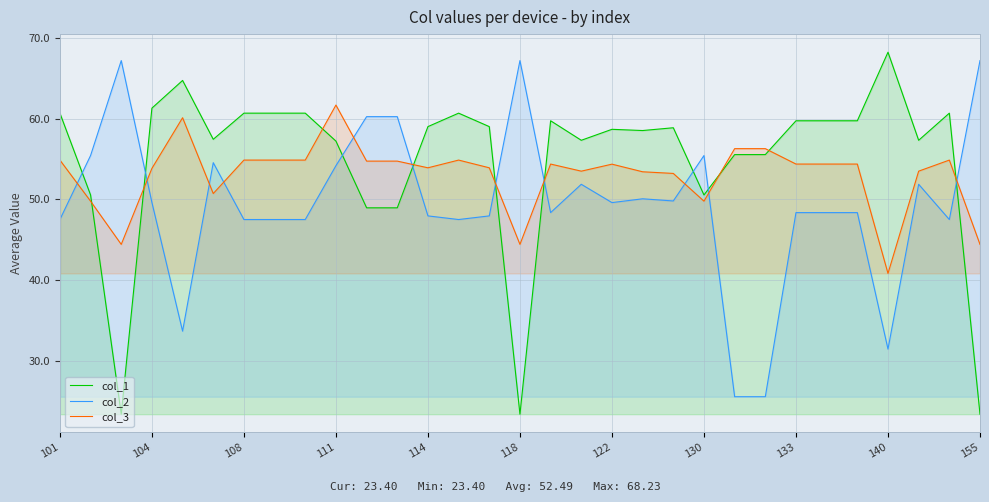

How many times do col_3 and col_2 cross each other?

11